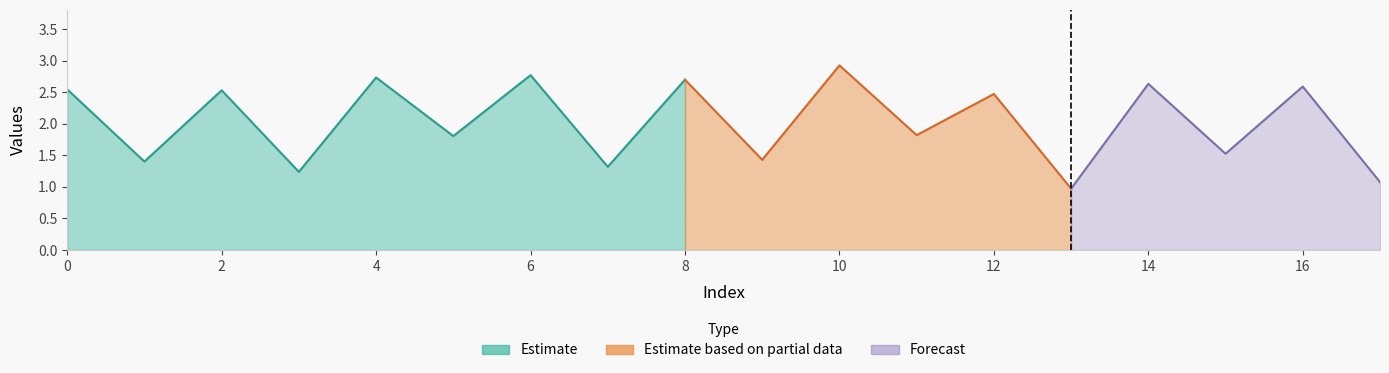

How many interior local peaks (higher than both neighbors) does the data have?

8